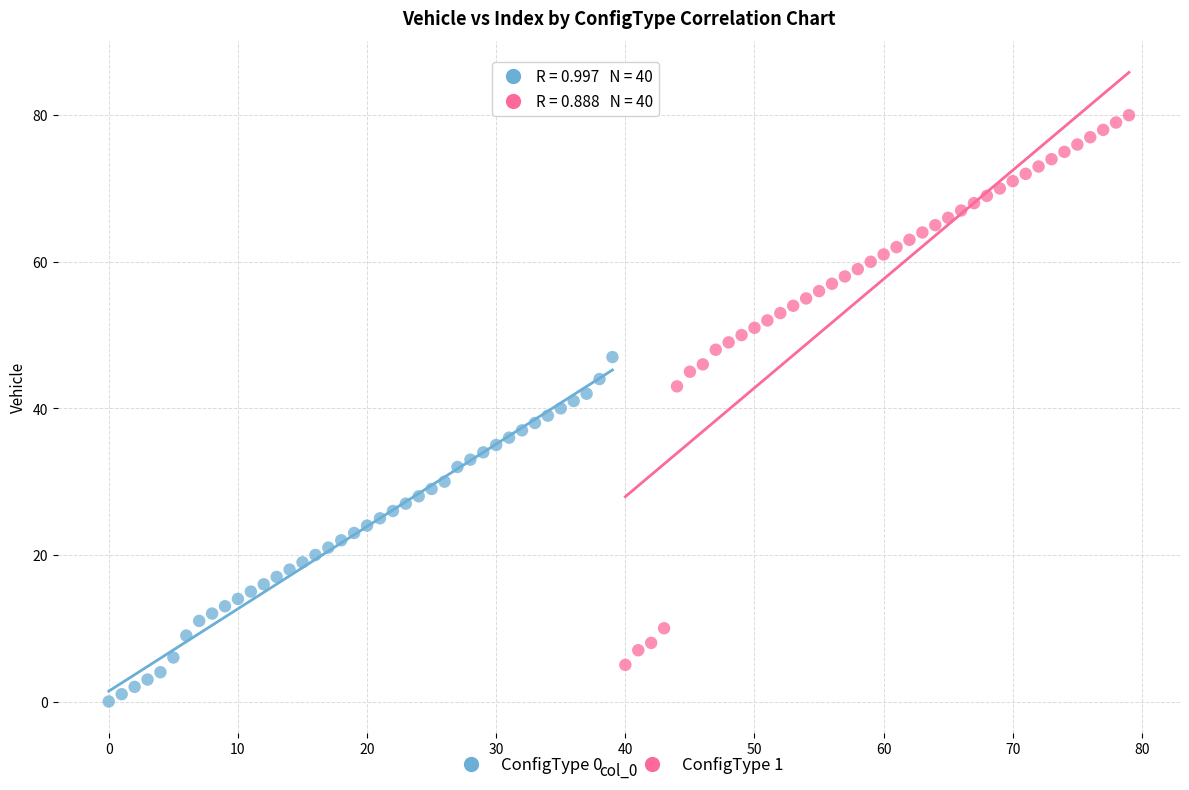

Which series contains the highest Y value?

ConfigType 1